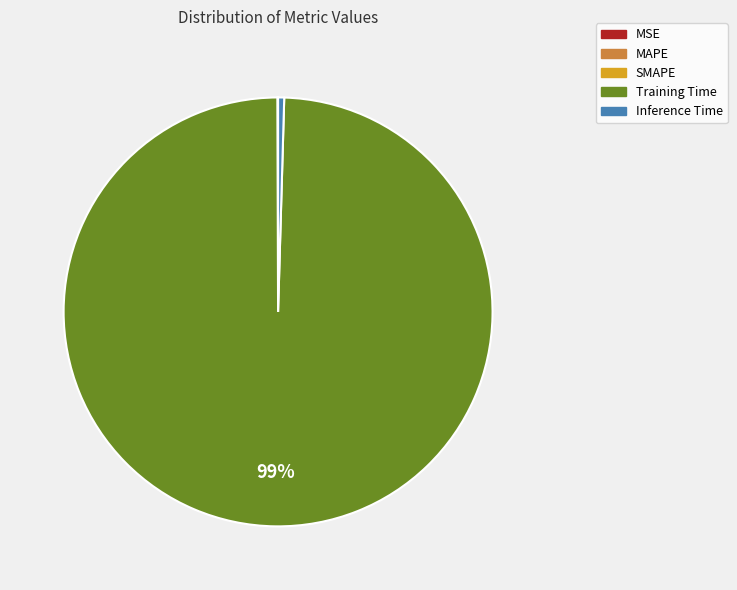

Which has a higher value, Training Time or Inference Time?

Training Time